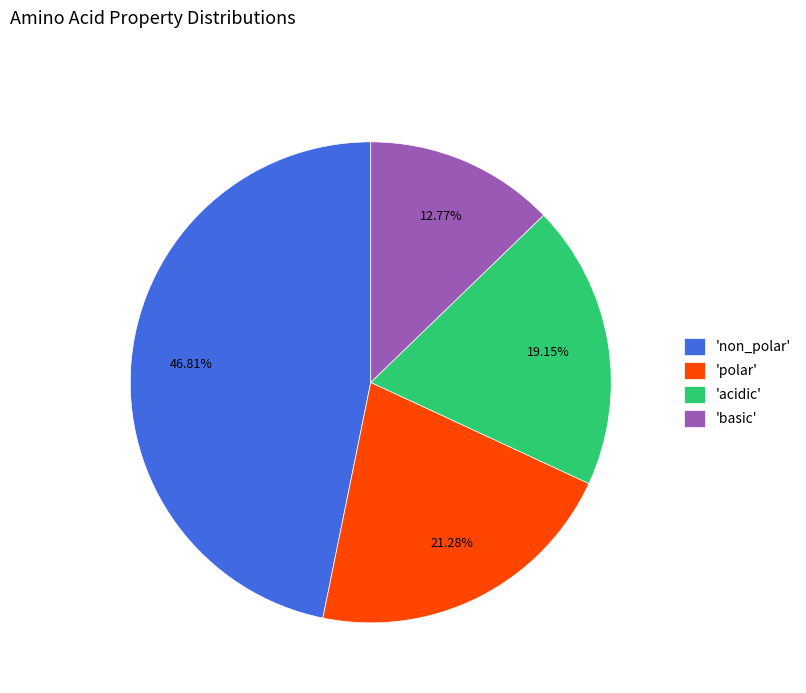

What is the ratio of the value at 'polar' to the value at 'non_polar'?

0.5